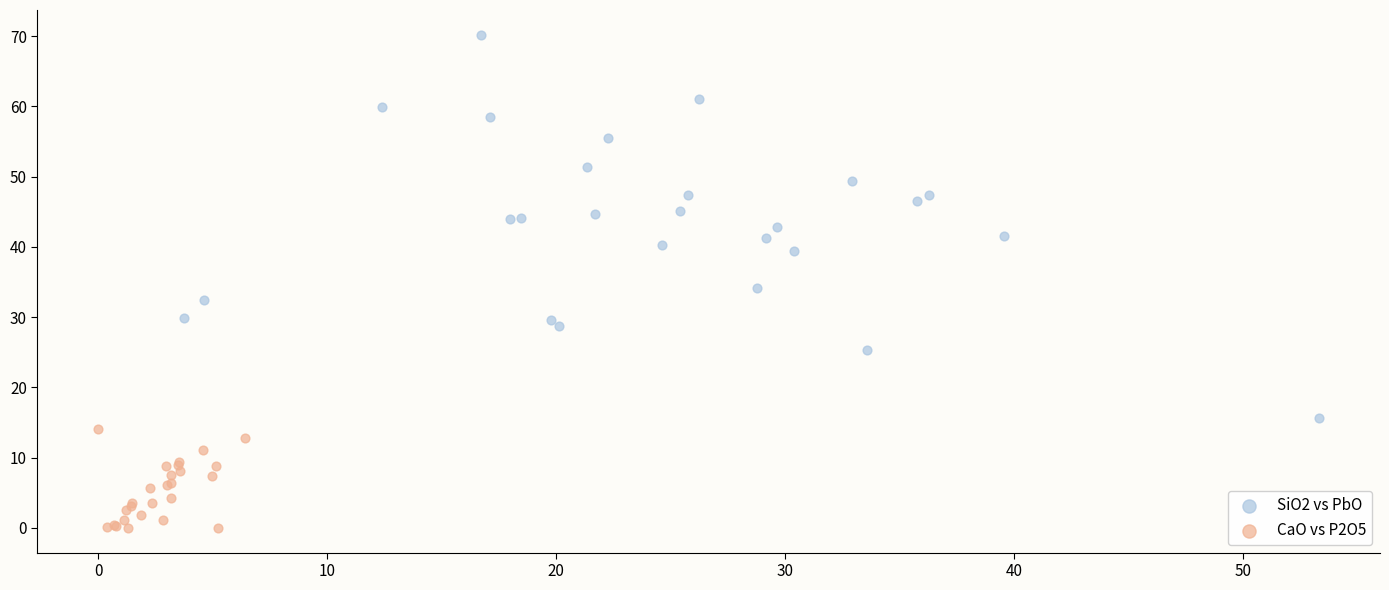

Which series has the widest spread of Y values?

SiO2 vs PbO